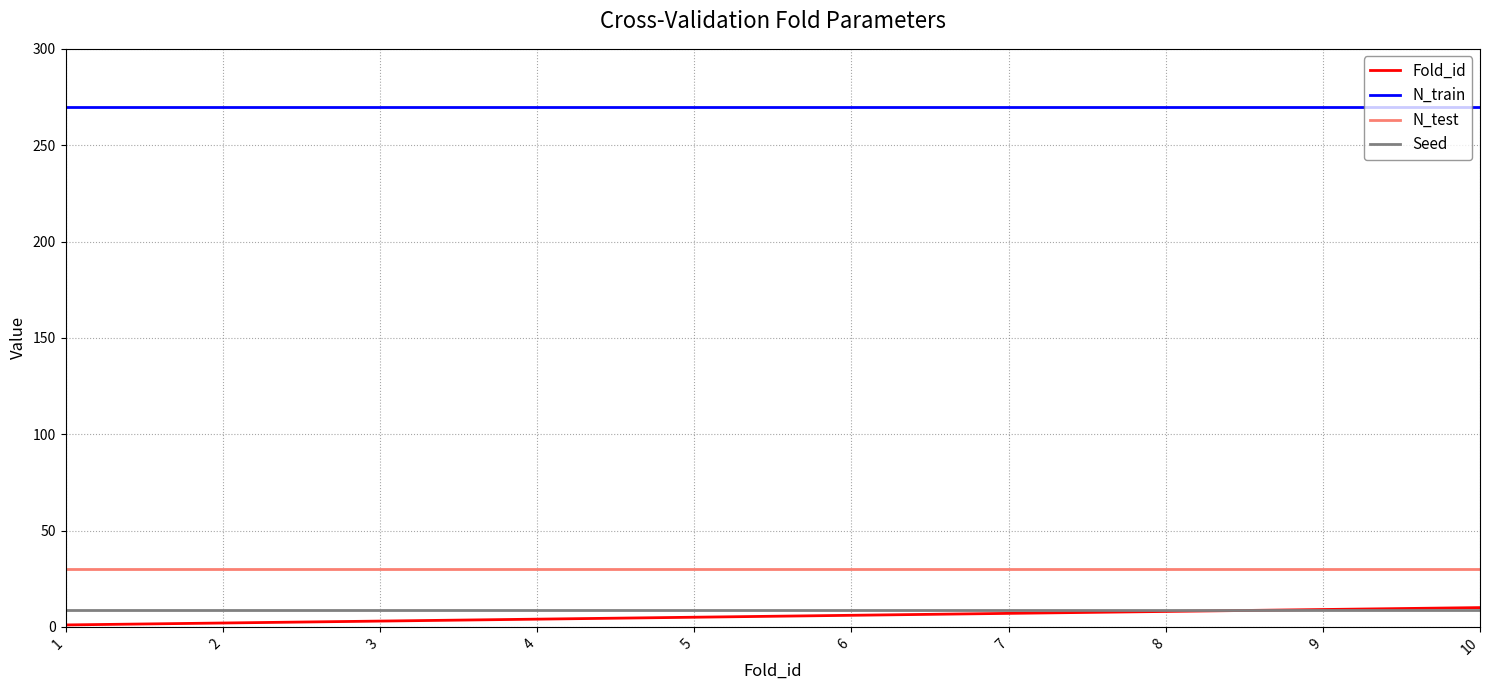

What is the greatest value displayed?

270